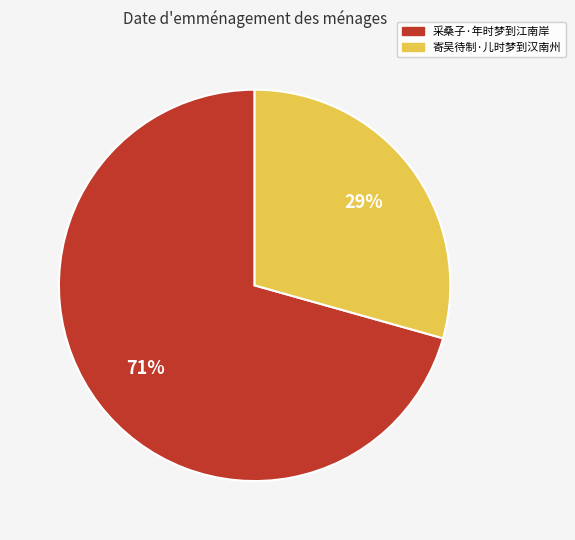

The 寄吴待制·儿时梦到汉南州 slice represents 29% of the pie. True or false?

True